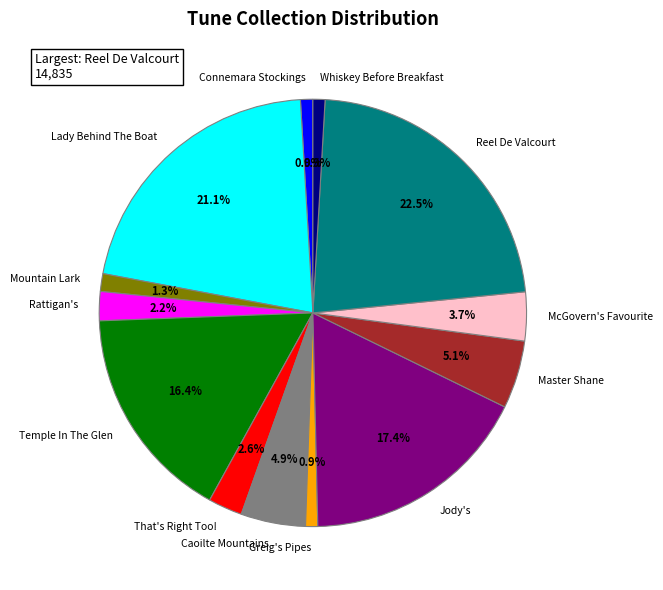

Approximately how many times larger is the value at Reel De Valcourt compared to Whiskey Before Breakfast?

24.6